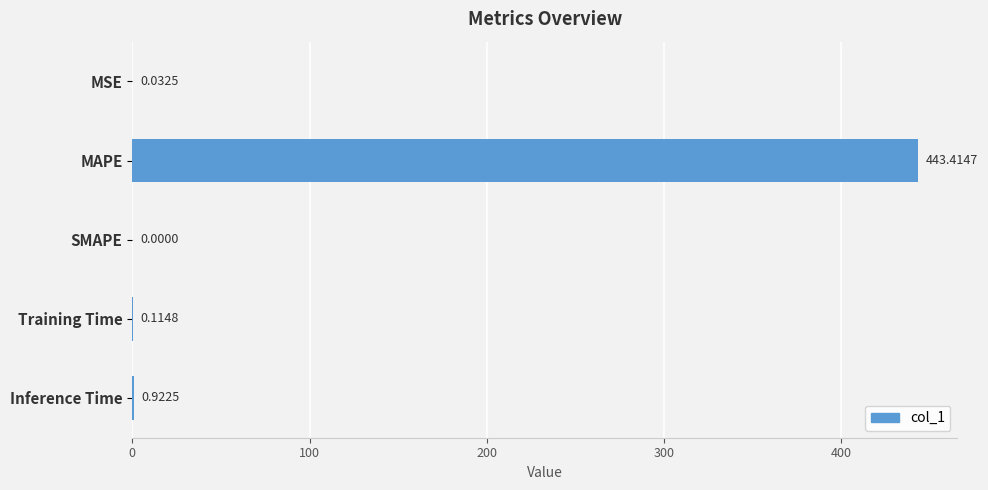

What is the sum of the values at Inference Time and Training Time?

1.0